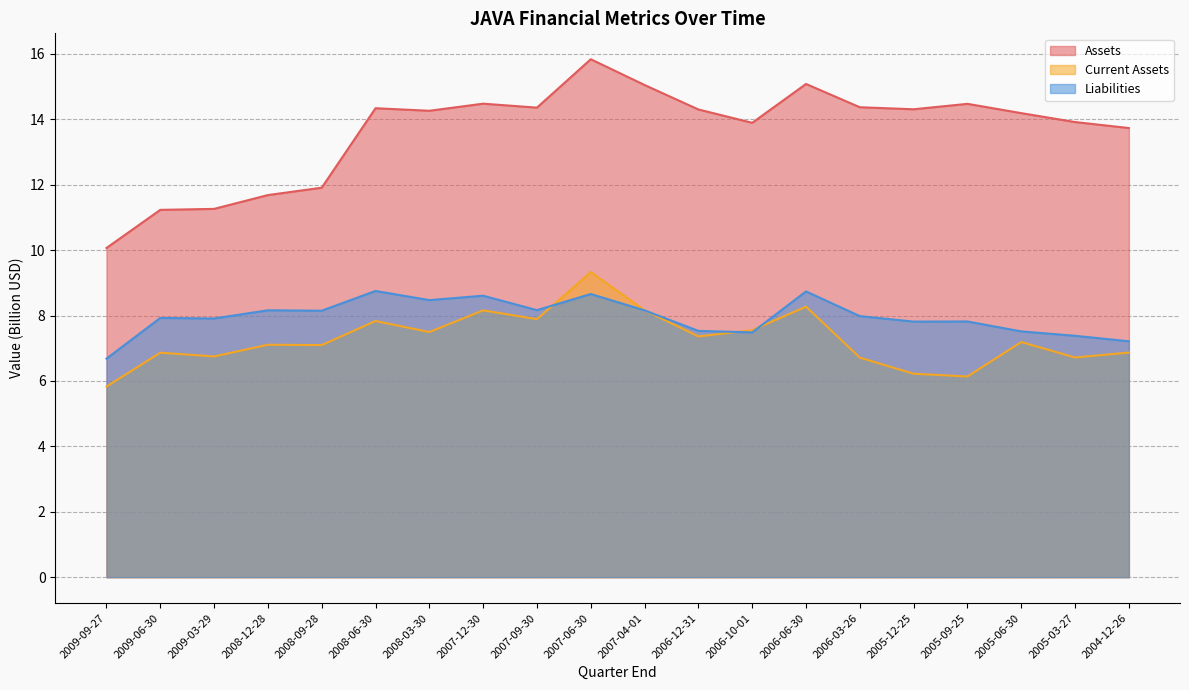

True or false: Current Assets has more than 2 interior local peaks.

True